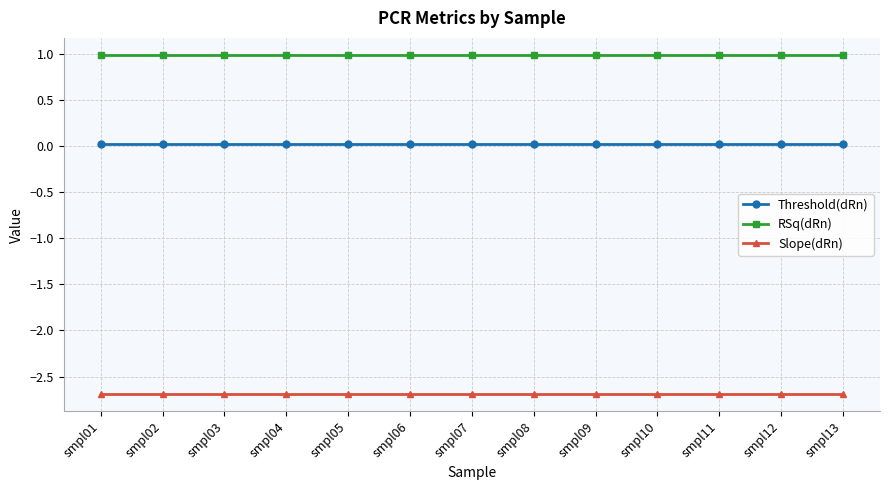

At how many categories does at least one series exceed 0?

13